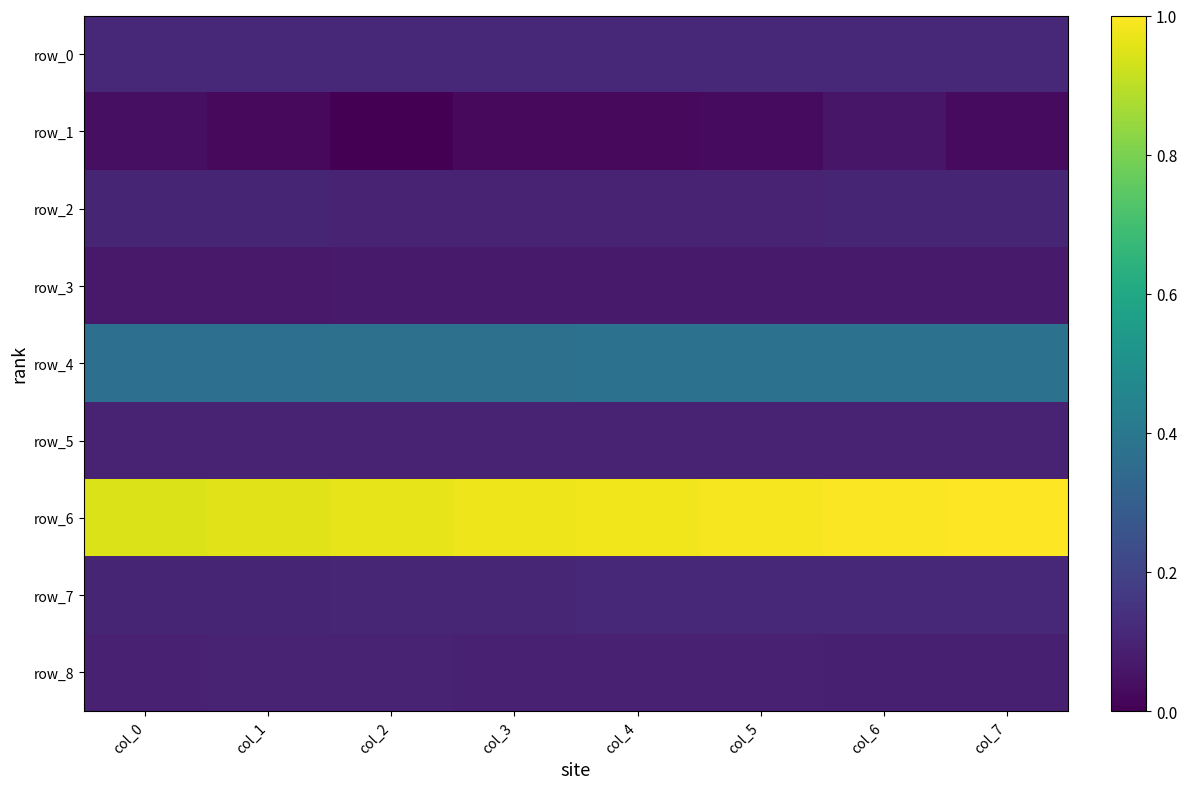

Which series has the largest total across all categories?

row_6